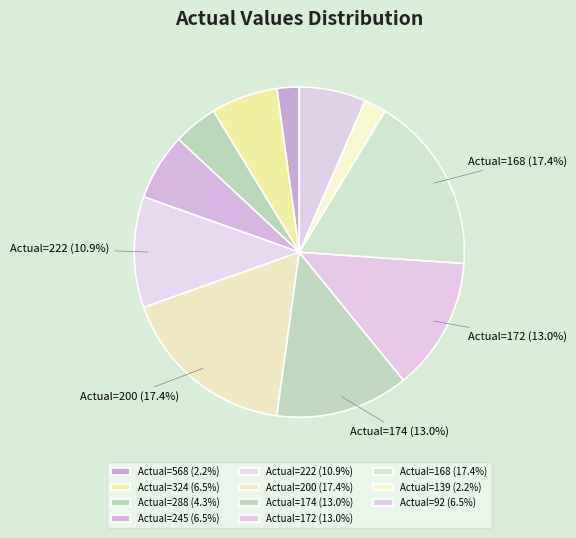

How many slices are in this pie chart?

11